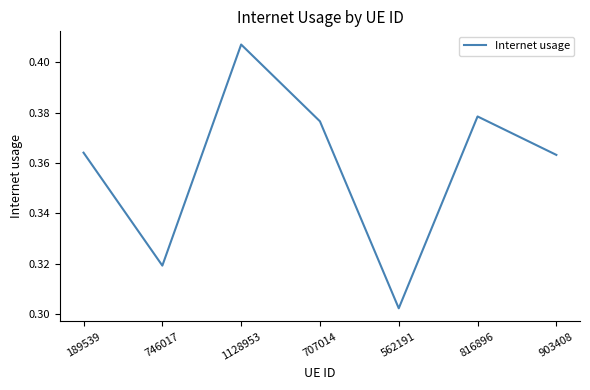

Which category has the lowest value across all series?

562191